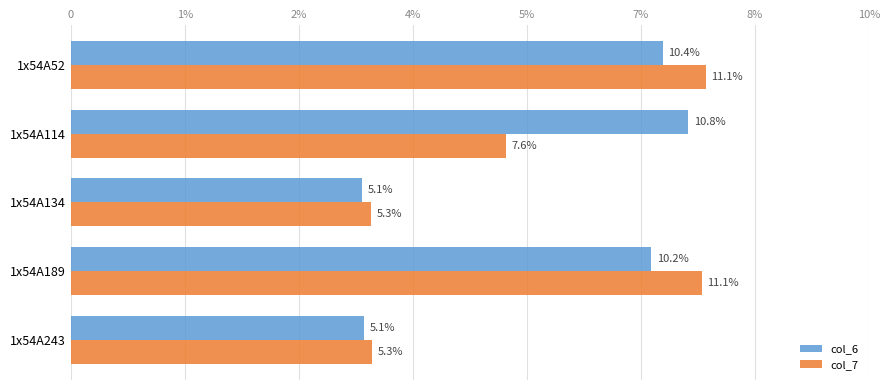

Reading left to right, what are all the values shown in this chart?

col_6: 10.4	10.8	5.1	10.2	5.1
col_7: 11.1	7.6	5.3	11.1	5.3